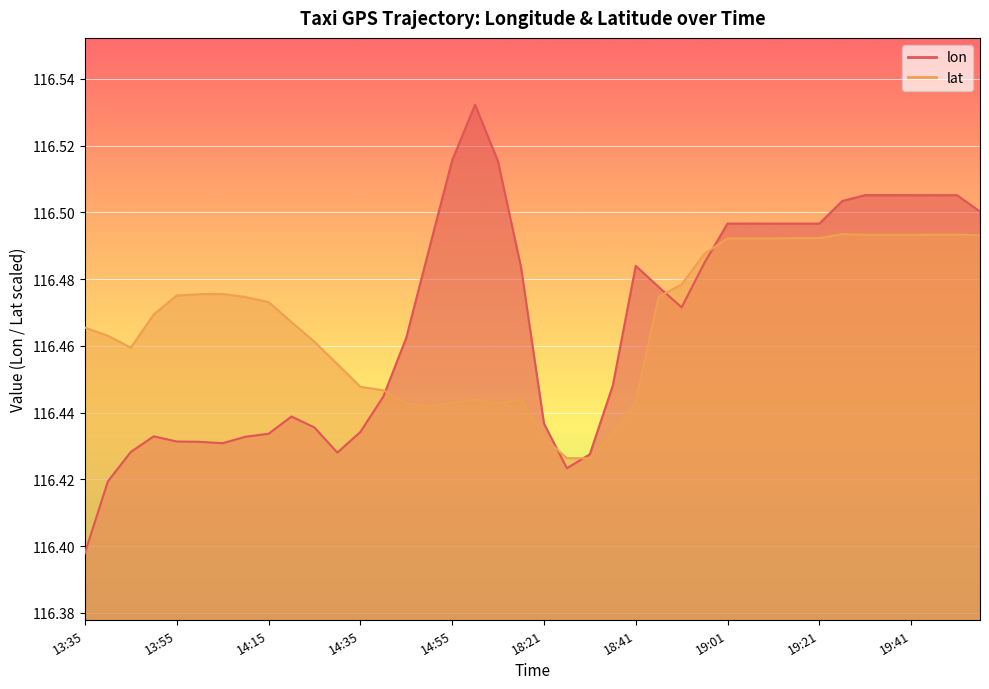

What are all the series names shown in the legend?

lon, lat